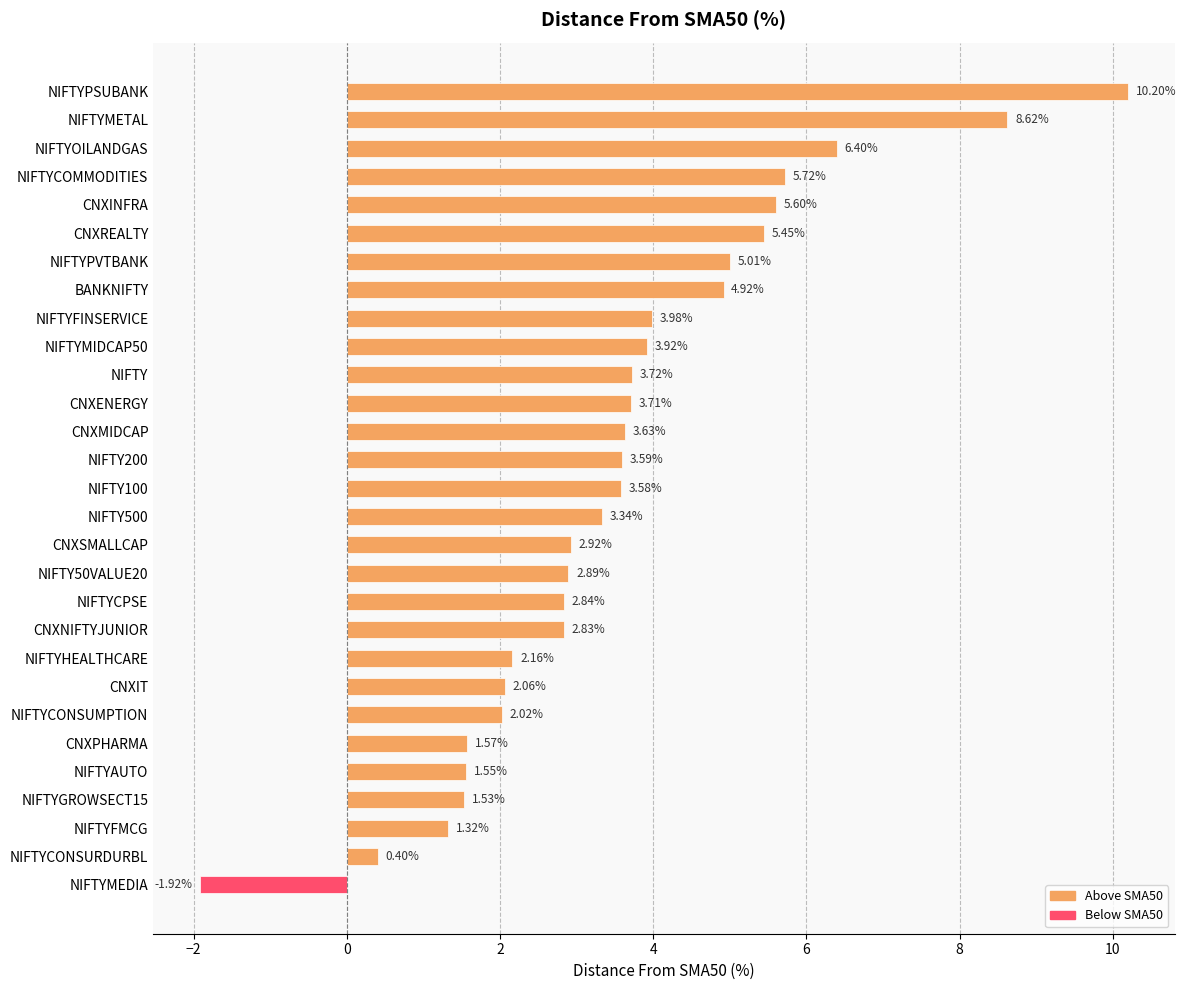

How many bars are there in total?

29